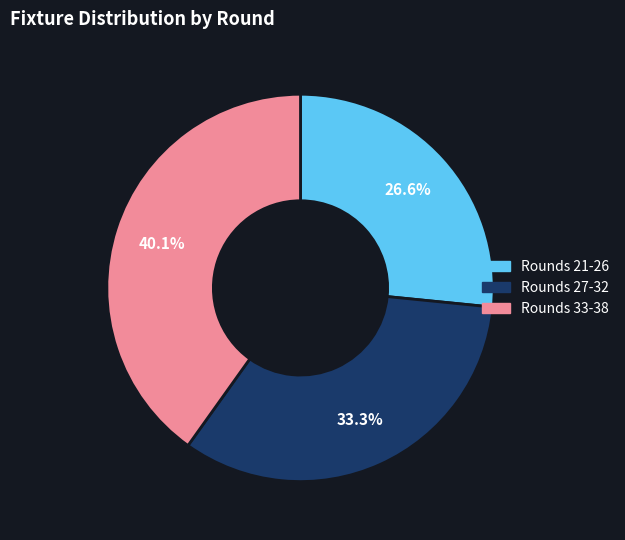

To the nearest percent, what is the difference between the largest and smallest slice percentages?

14%